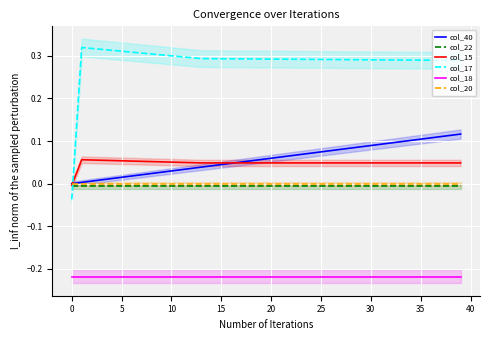

What is the difference between the highest and lowest values at 24?

0.5